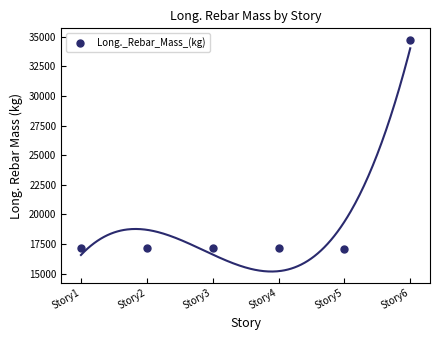

What is the average Y value?

20089.4